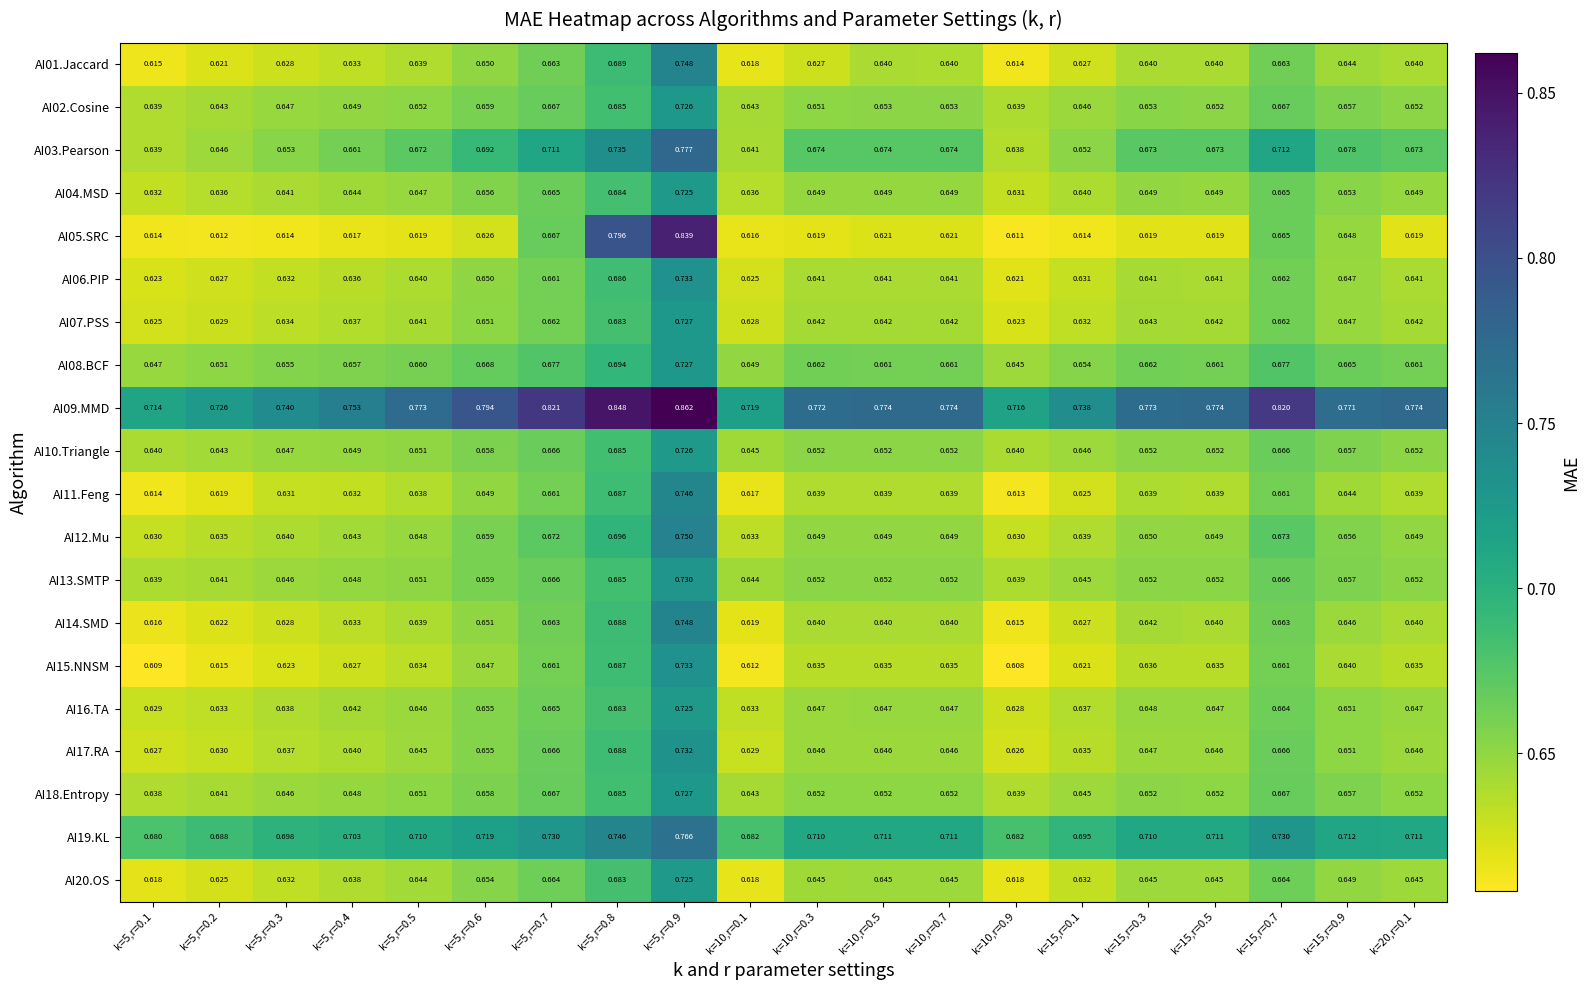

Is the value of AI13.SMTP at k=5,r=0.3 greater than the value of AI09.MMD at k=5,r=0.3?

No